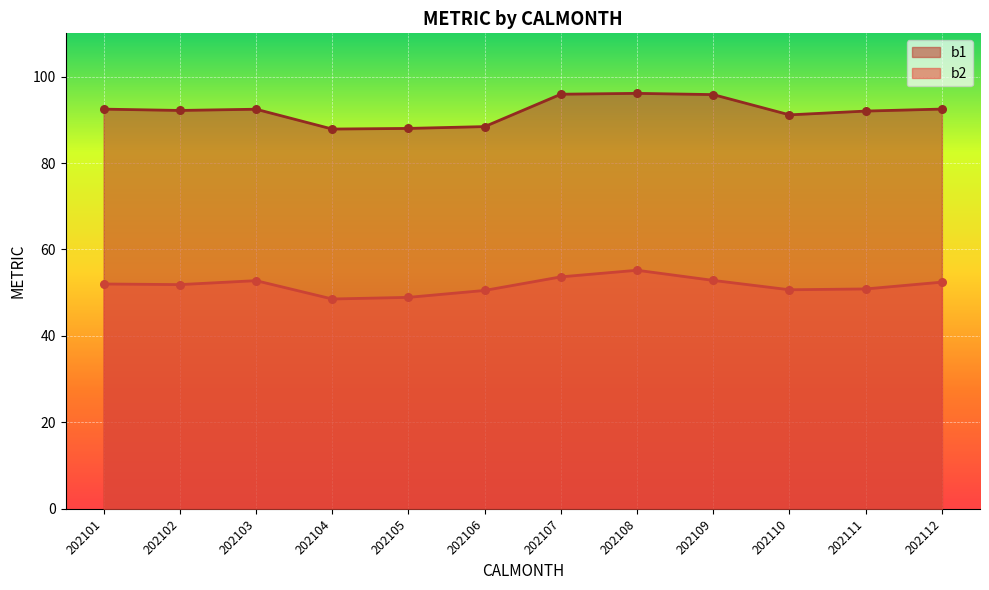

Which series reaches the maximum Y coordinate?

b1